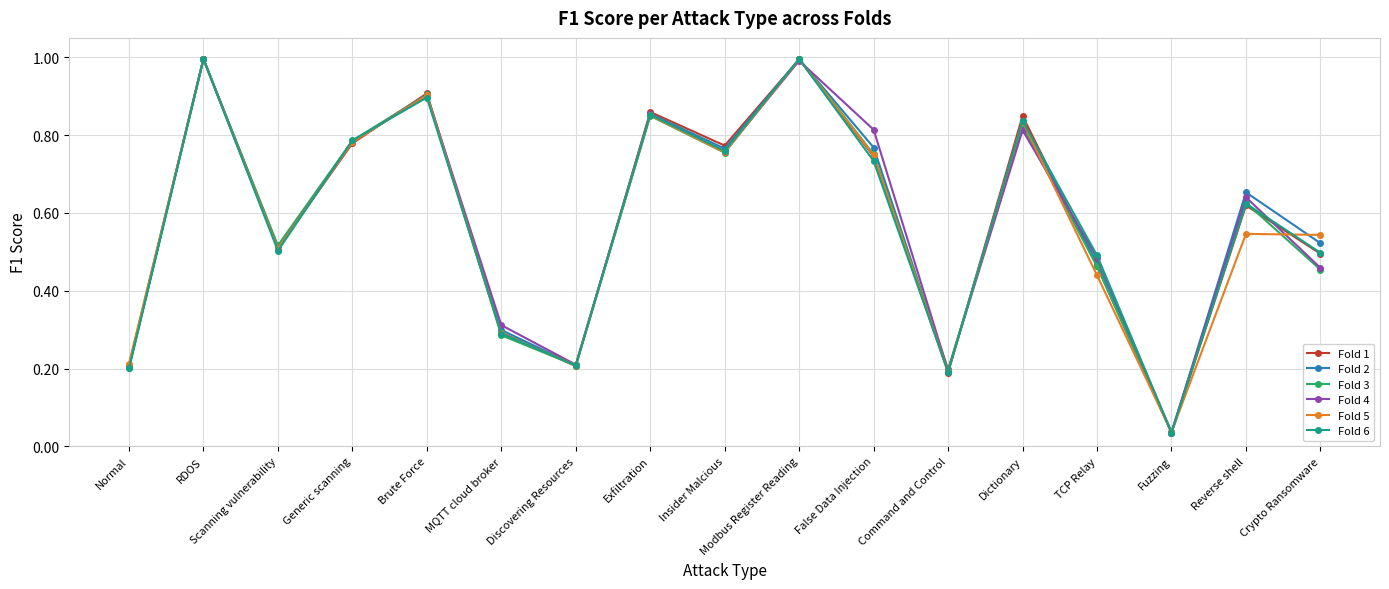

In Fold 4, how many points are lower than both neighbors (excluding endpoints)?

5